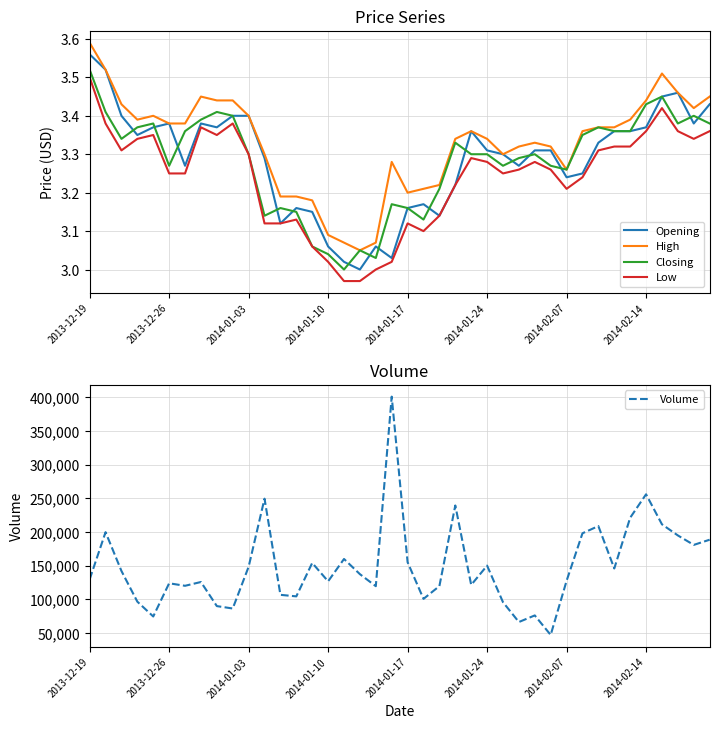

True or false: High and Low intersect in this chart.

False